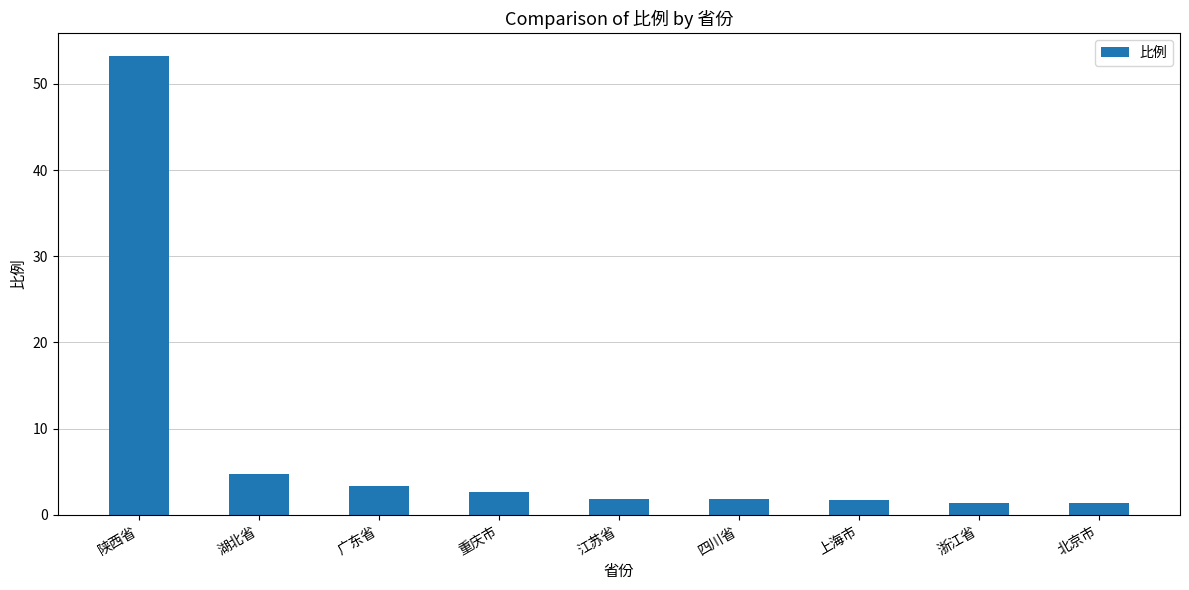

Approximately how many times larger is the value at 重庆市 compared to 四川省?

1.5